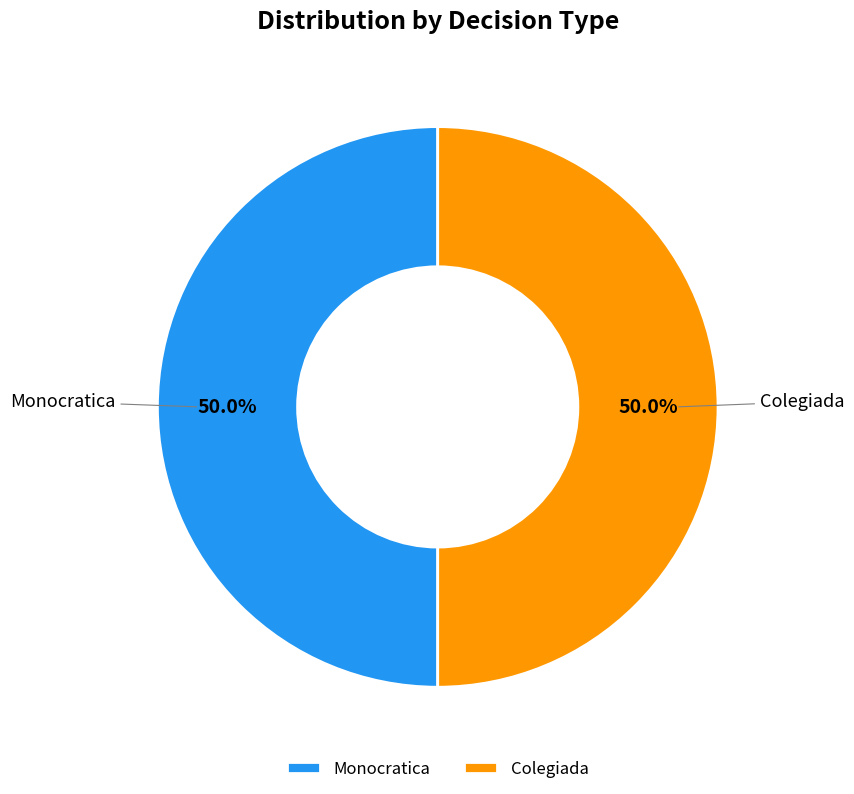

To the nearest percent, what is the average slice percentage?

50%